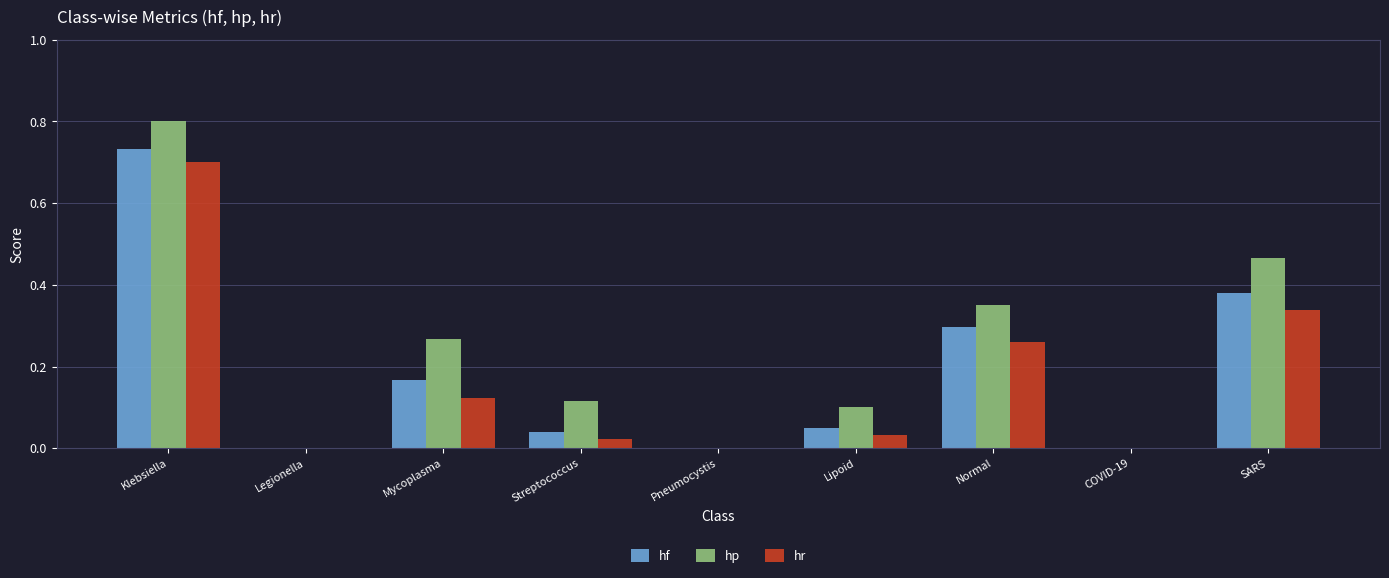

What is the sum of all hf values?

1.7